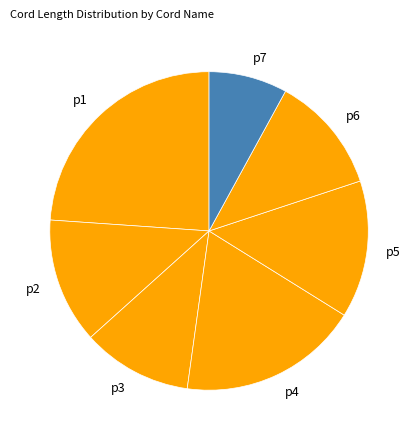

What is the largest slice in the pie chart?

p1